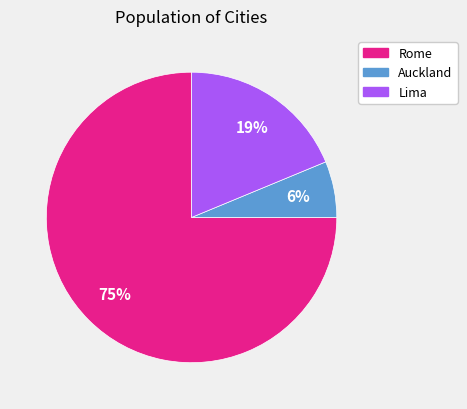

Is the sum of Rome and Auckland greater than half?

Yes